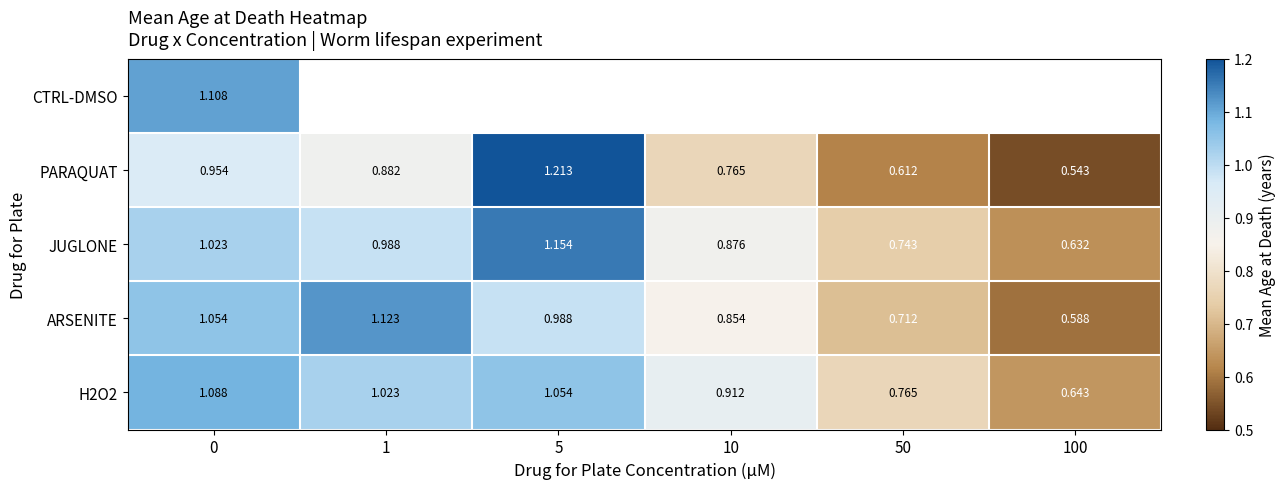

Rank the series by their maximum value, from highest to lowest.

PARAQUAT, JUGLONE, ARSENITE, CTRL-DMSO, H2O2